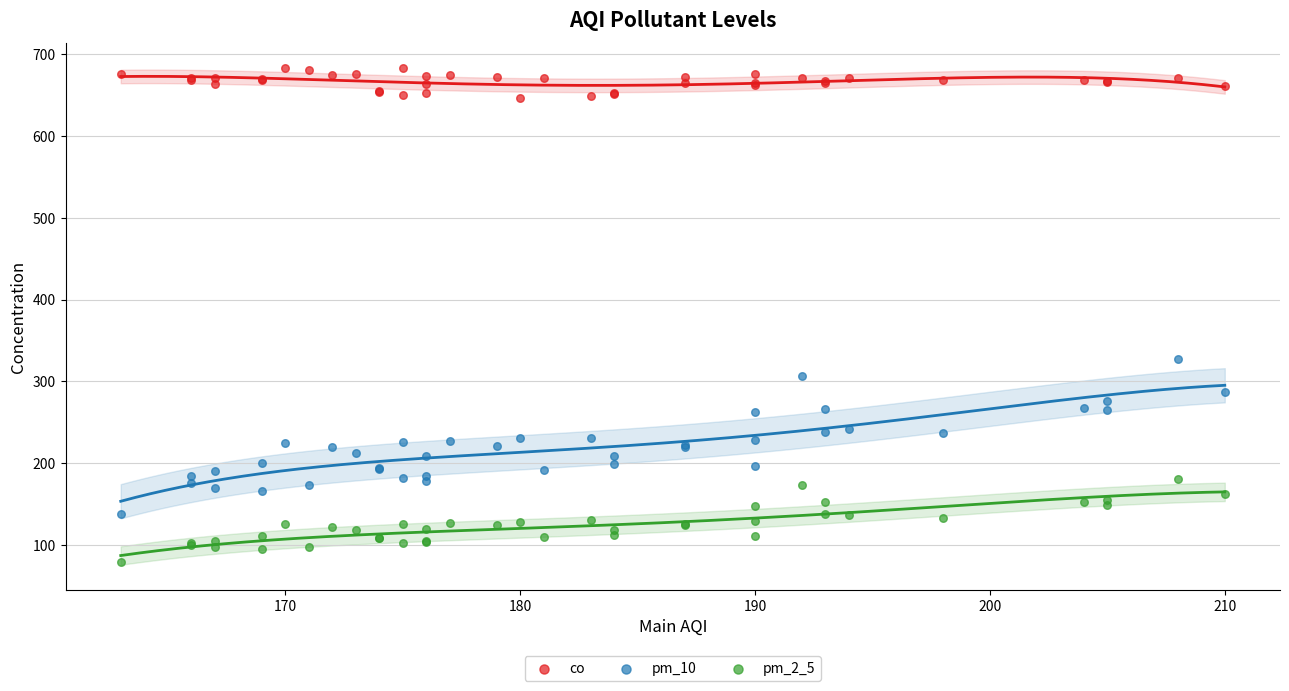

Which series has the largest Y range (max minus min)?

pm_10